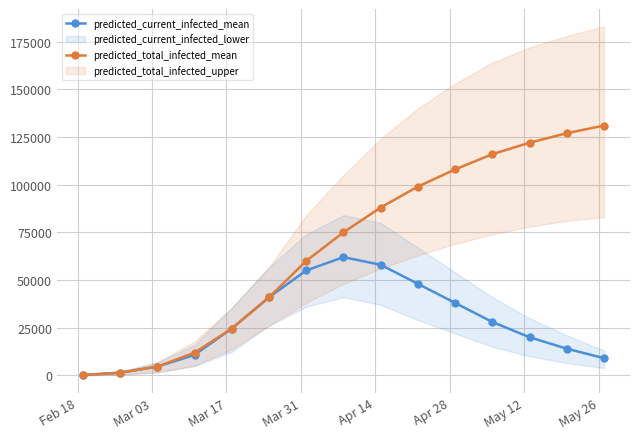

True or false: predicted_current_infected_mean and predicted_total_infected_mean cross at least once.

False